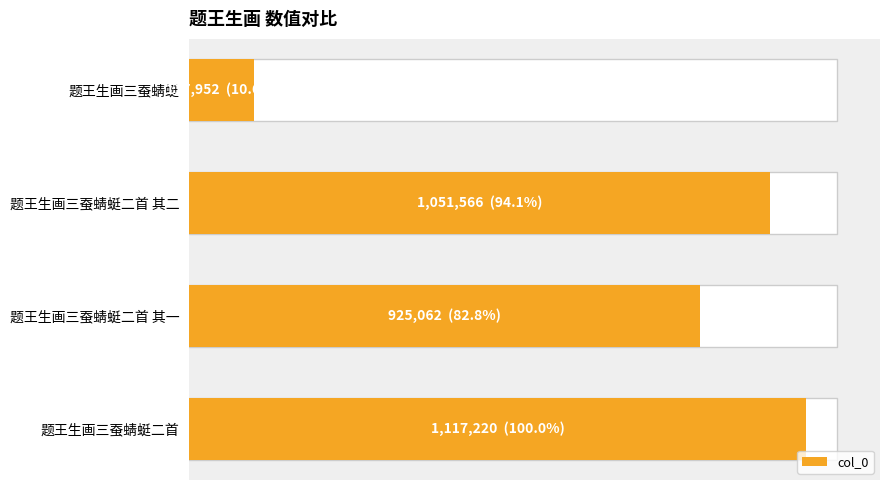

Are the bars horizontal?

Yes